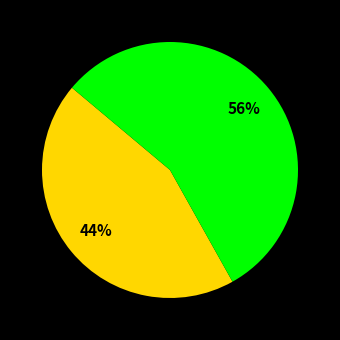

To the nearest percent, what is the average slice percentage?

33%